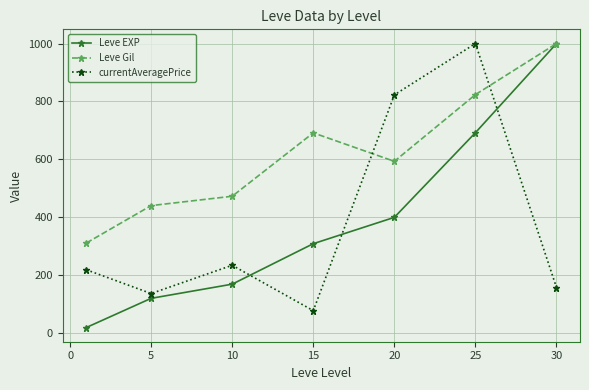

At how many categories does at least one series exceed 740?

3